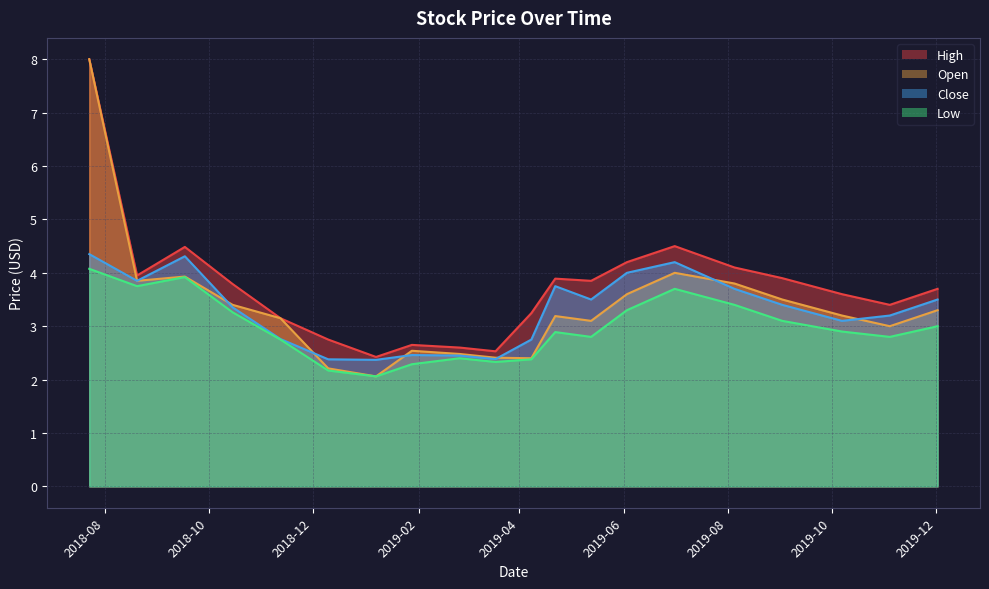

What is the difference between the High values at 2019-11-04 and 2019-05-13?

0.5